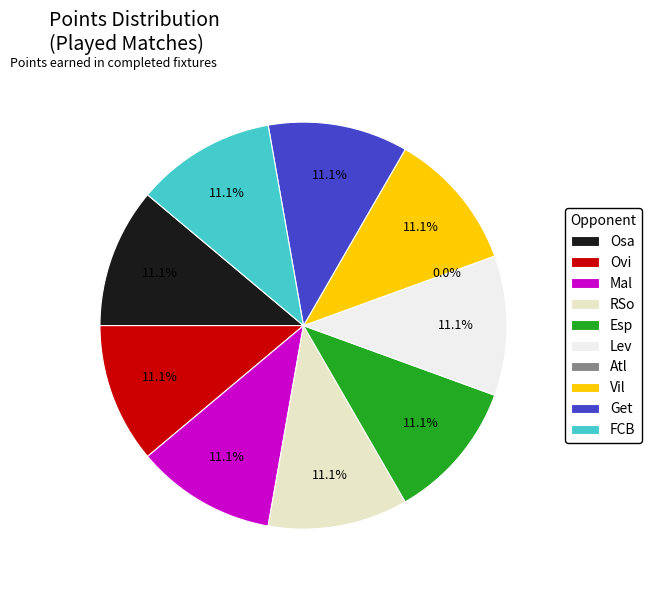

Does Ovi account for over 50% of the chart?

No